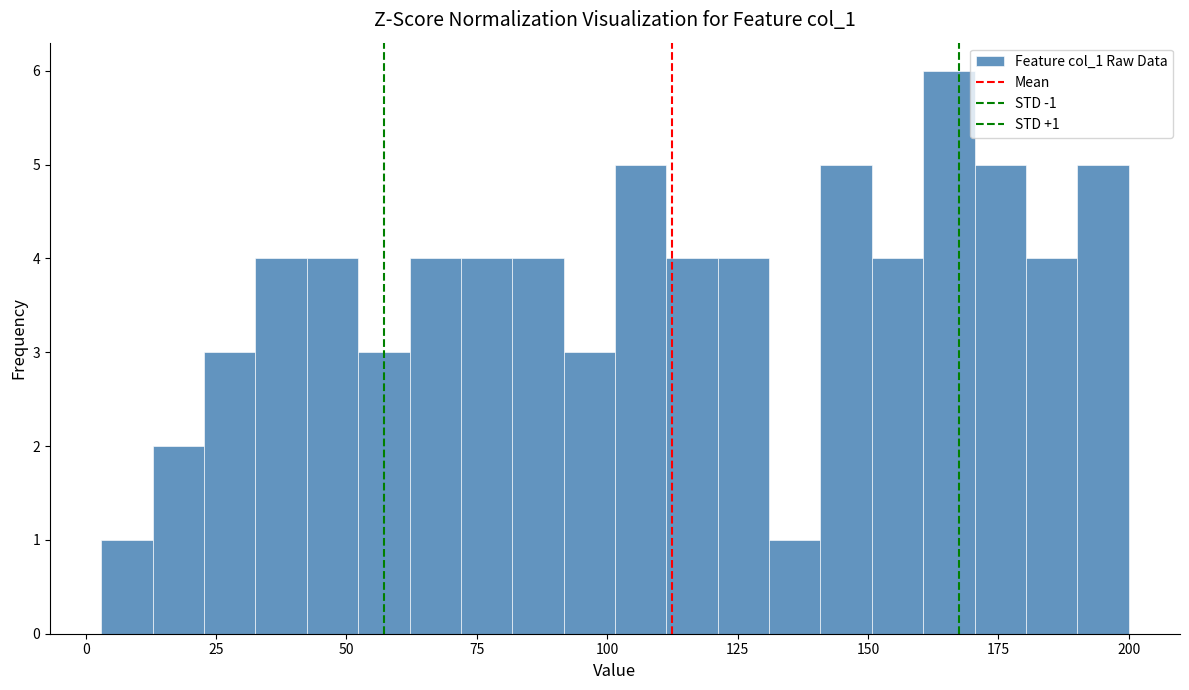

Around what value on the x-axis is the tallest bar? Give the approximate position of its centre, as read against the axis.

165